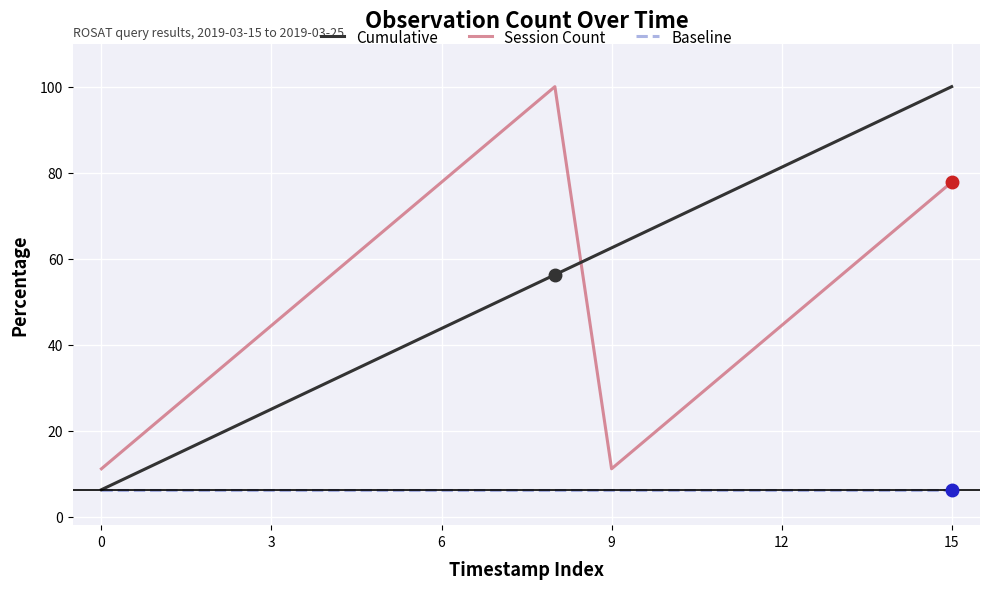

What is the highest value of the Session Count series?

100.0